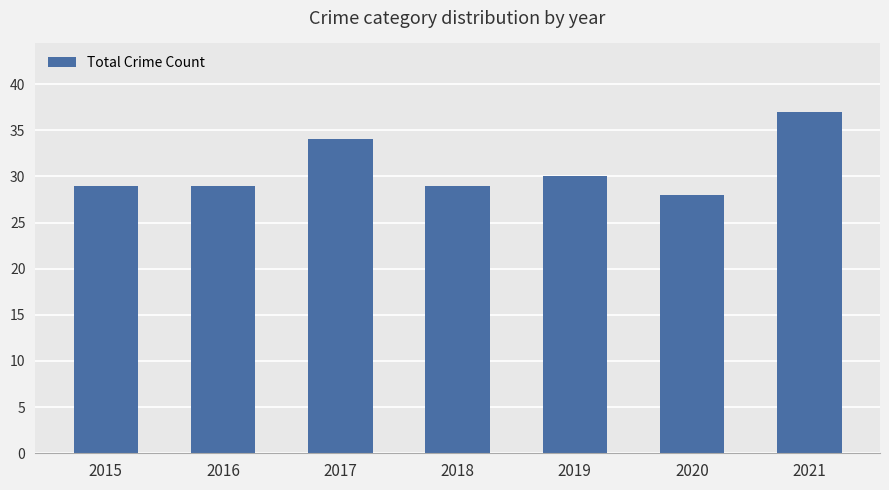

What is the approximate value at 2020?

28